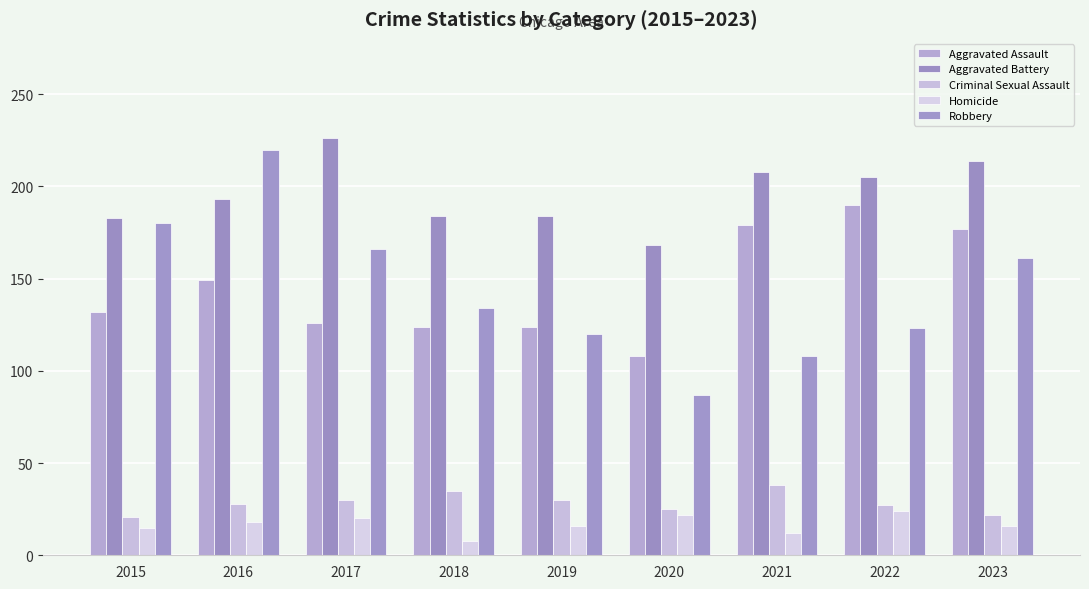

What is the maximum value shown in the chart?

226